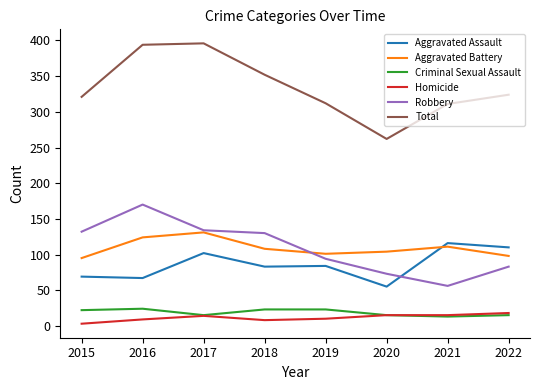

What is the sum of all Aggravated Battery values?

872